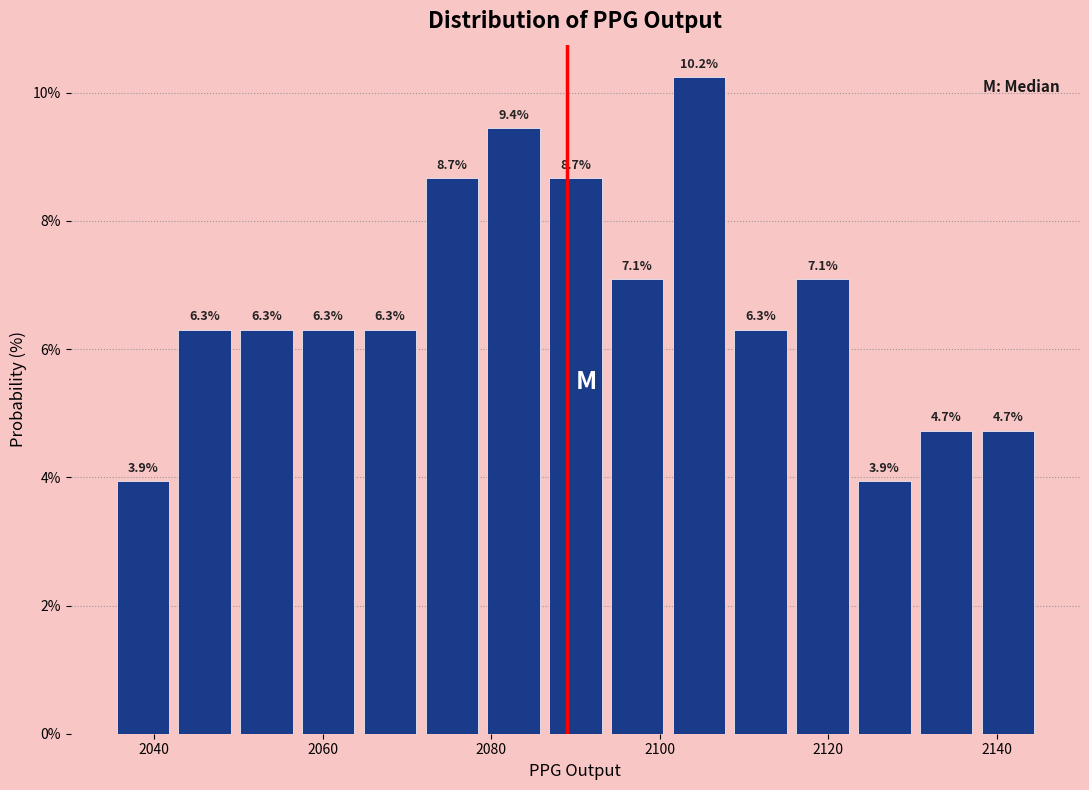

Read against the x-axis, roughly where is the centre of the tallest bar?

2104